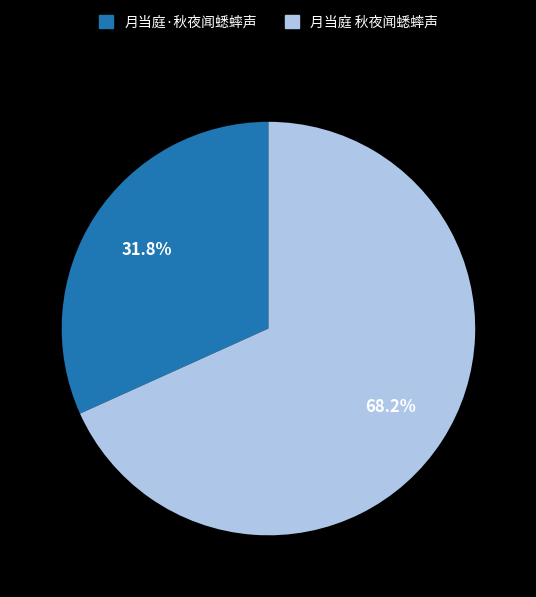

To the nearest percent, what percentage of the pie is 月当庭·秋夜闻蟋蟀声?

32%